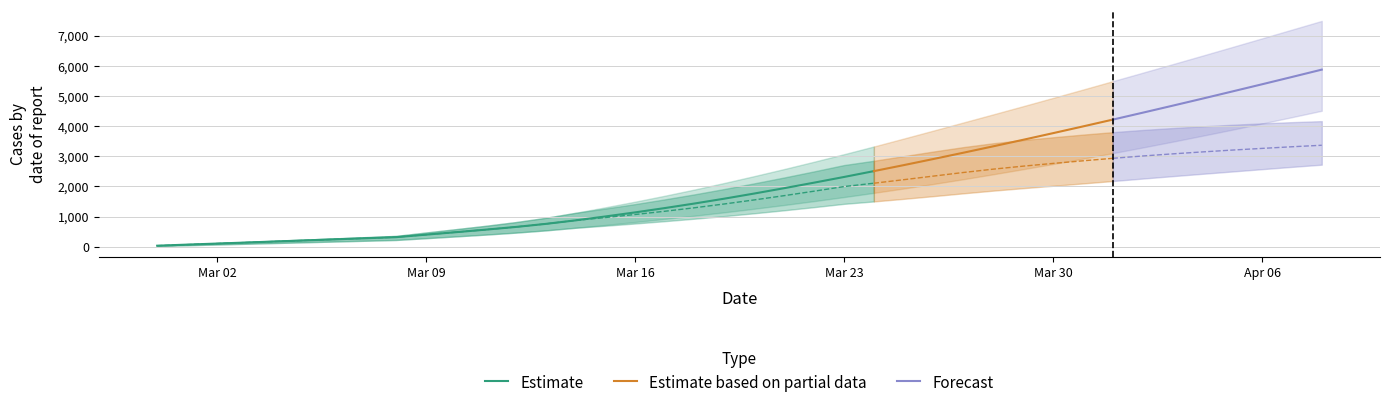

Reading left to right, transcribe all the data shown in this chart.

predicted_total_infected_mean: 35	71	106	141	177	212	248	283	318	401	483	567	656	757	874	1003	1139	1283	1435	1596	1766	1943	2126	2314	2508	2707	2911	3119	3331	3547	3767	3990	4216	4445	4677	4911	5149	5388	5630	5874
predicted_total_infected_lower: 25	50	75	100	125	150	175	200	225	284	343	403	468	542	629	722	821	924	1031	1143	1261	1385	1514	1648	1787	1932	2083	2240	2404	2572	2745	2922	3104	3292	3484	3681	3882	4088	4297	4510
predicted_total_infected_upper: 40	80	120	160	200	240	280	320	360	473	583	695	817	958	1124	1306	1494	1692	1899	2117	2344	2578	2820	3069	3325	3588	3854	4122	4391	4662	4936	5212	5491	5771	6053	6337	6623	6911	7200	7490
predicted_current_infected_mean: 35	71	106	141	177	212	248	283	318	401	483	567	656	757	874	968	1069	1177	1294	1420	1554	1695	1843	1996	2107	2224	2344	2463	2574	2673	2764	2850	2933	3010	3080	3145	3206	3262	3316	3366
predicted_current_infected_lower: 25	50	75	100	125	150	175	200	225	284	343	403	468	542	629	697	771	849	931	1018	1111	1210	1314	1423	1503	1589	1679	1772	1861	1943	2022	2100	2180	2261	2341	2419	2496	2573	2649	2722
predicted_current_infected_upper: 40	80	120	160	200	240	280	320	360	473	583	695	817	958	1124	1266	1414	1572	1739	1917	2104	2298	2500	2709	2852	3005	3159	3305	3433	3539	3631	3719	3800	3873	3936	3993	4046	4092	4132	4166